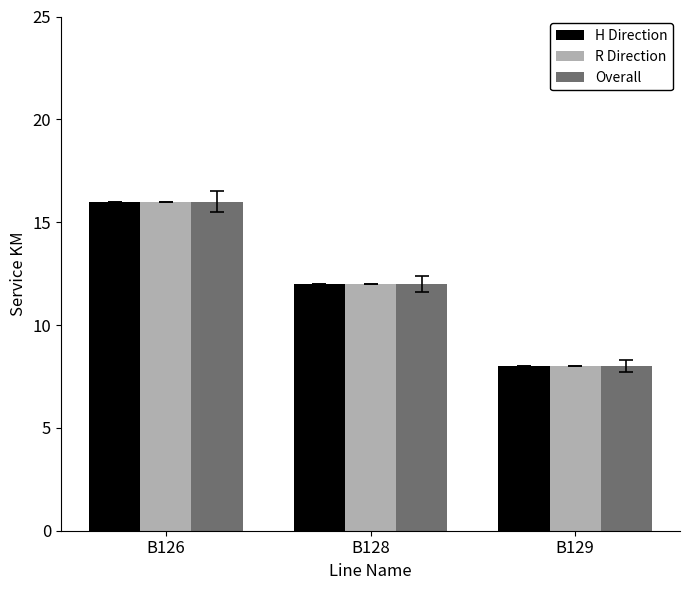

What is the sum of all H Direction values?

36